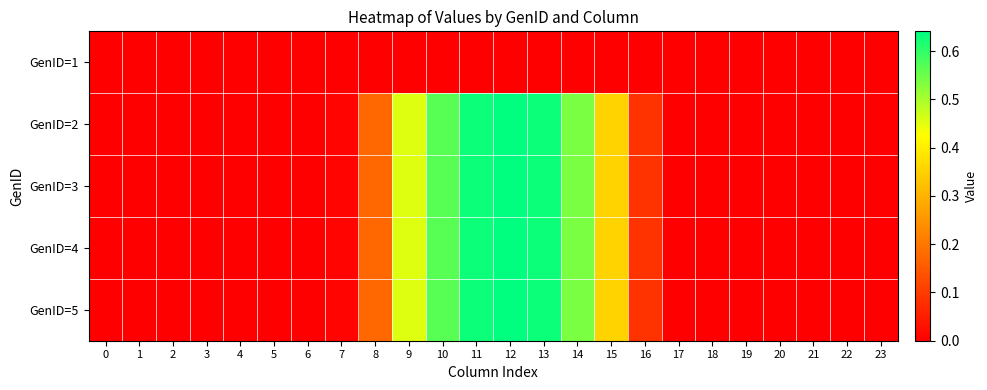

Reading left to right, transcribe all the data shown in this chart.

GenID=1: 0=0.0	1=0.0	2=0.0	3=0.0	4=0.0	5=0.0	6=0.0	7=0.0	8=0.0	9=0.0	10=0.0	11=0.0	12=0.0	13=0.0	14=0.0	15=0.0	16=0.0	17=0.0	18=0.0	19=0.0	20=0.0	21=0.0	22=0.0	23=0.0
GenID=2: 0=0.0	1=0.0	2=0.0	3=0.0	4=0.0	5=0.0	6=0.0	7=0.0	8=0.2	9=0.5	10=0.6	11=0.6	12=0.6	13=0.6	14=0.5	15=0.4	16=0.1	17=0.0	18=0.0	19=0.0	20=0.0	21=0.0	22=0.0	23=0.0
GenID=3: 0=0.0	1=0.0	2=0.0	3=0.0	4=0.0	5=0.0	6=0.0	7=0.0	8=0.2	9=0.5	10=0.6	11=0.6	12=0.6	13=0.6	14=0.5	15=0.4	16=0.1	17=0.0	18=0.0	19=0.0	20=0.0	21=0.0	22=0.0	23=0.0
GenID=4: 0=0.0	1=0.0	2=0.0	3=0.0	4=0.0	5=0.0	6=0.0	7=0.0	8=0.2	9=0.5	10=0.6	11=0.6	12=0.6	13=0.6	14=0.5	15=0.4	16=0.1	17=0.0	18=0.0	19=0.0	20=0.0	21=0.0	22=0.0	23=0.0
GenID=5: 0=0.0	1=0.0	2=0.0	3=0.0	4=0.0	5=0.0	6=0.0	7=0.0	8=0.2	9=0.5	10=0.6	11=0.6	12=0.6	13=0.6	14=0.5	15=0.4	16=0.1	17=0.0	18=0.0	19=0.0	20=0.0	21=0.0	22=0.0	23=0.0